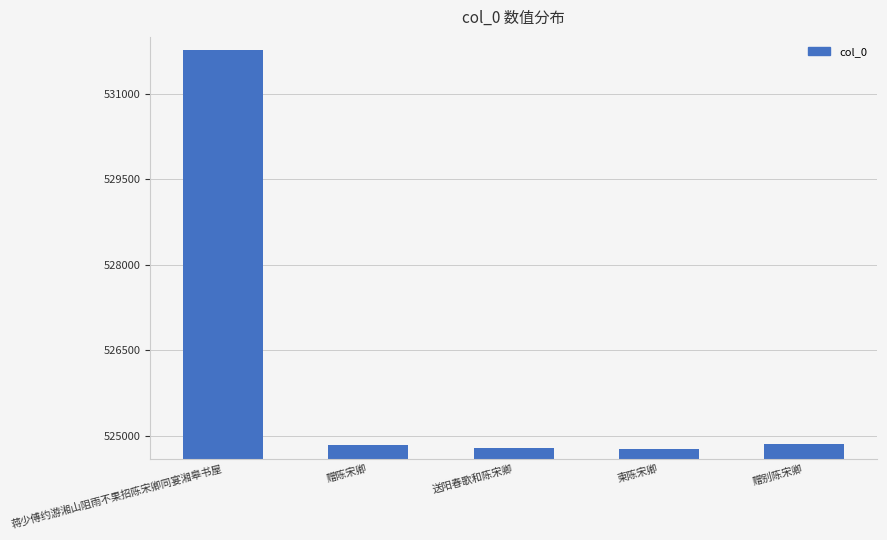

What is the change in value from 赠陈宋卿 to 柬陈宋卿?

-86